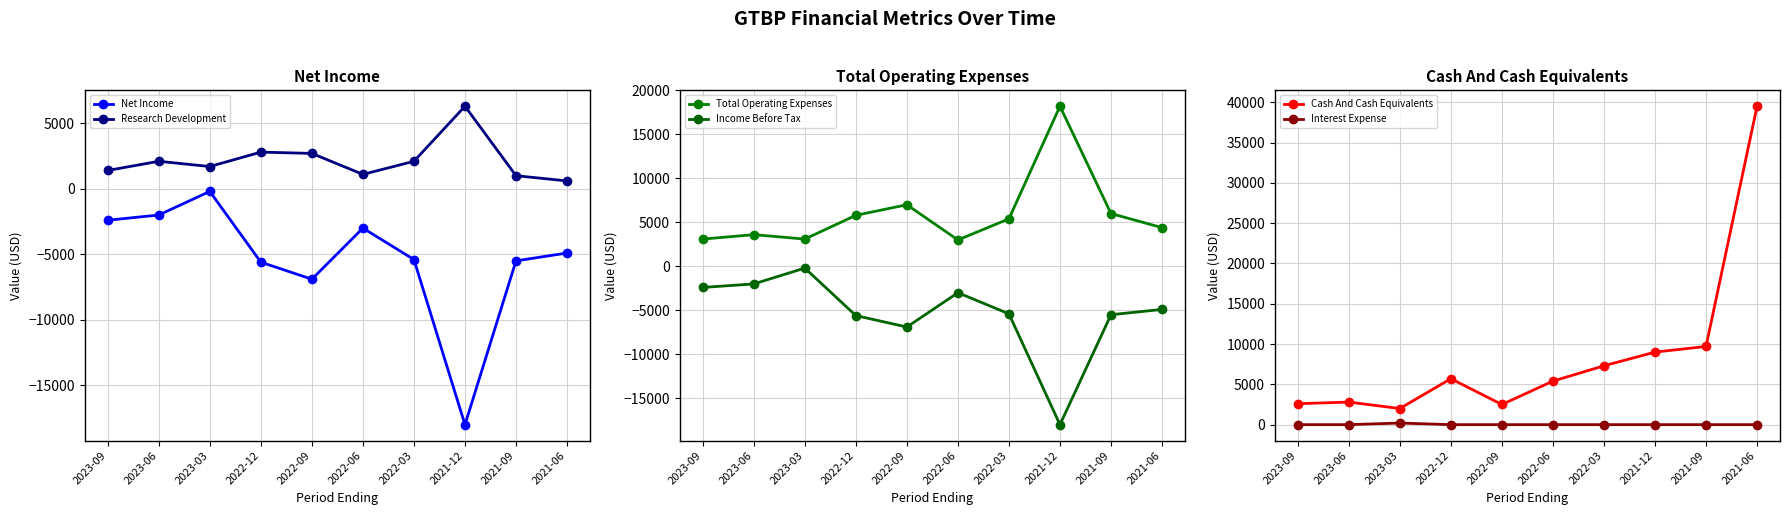

What is the smallest value displayed?

-18000